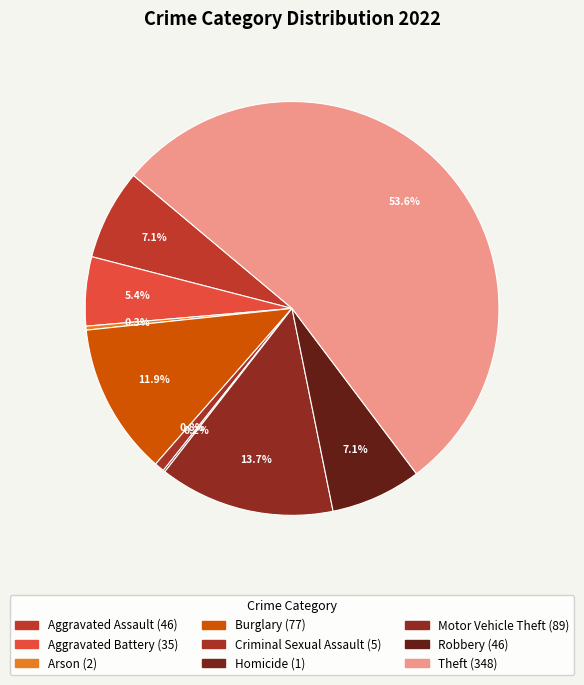

Does Aggravated Battery represent more than half of the total?

No